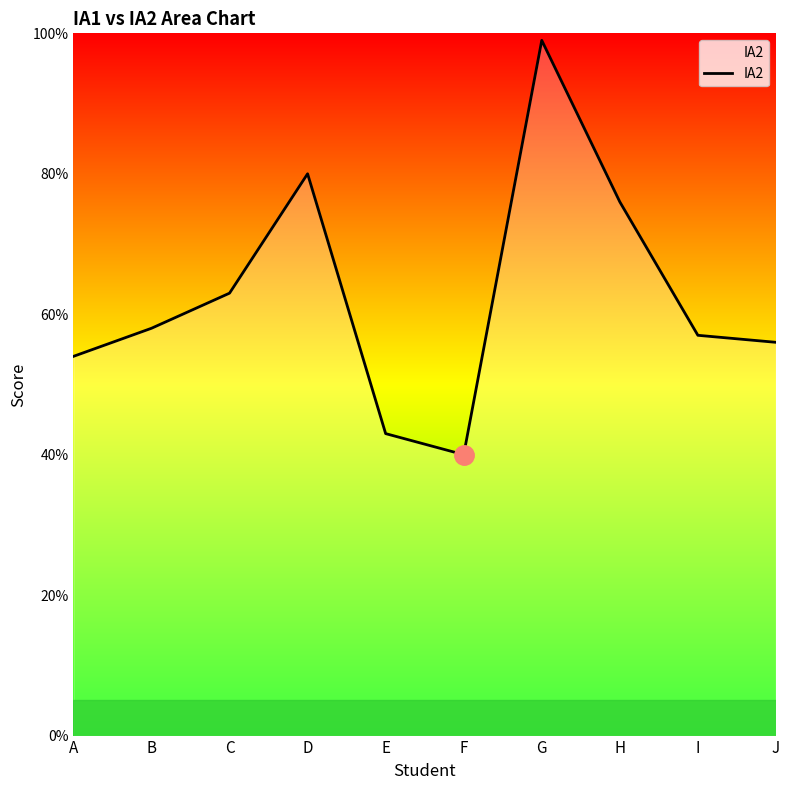

Which category has the lowest value across all series?

F